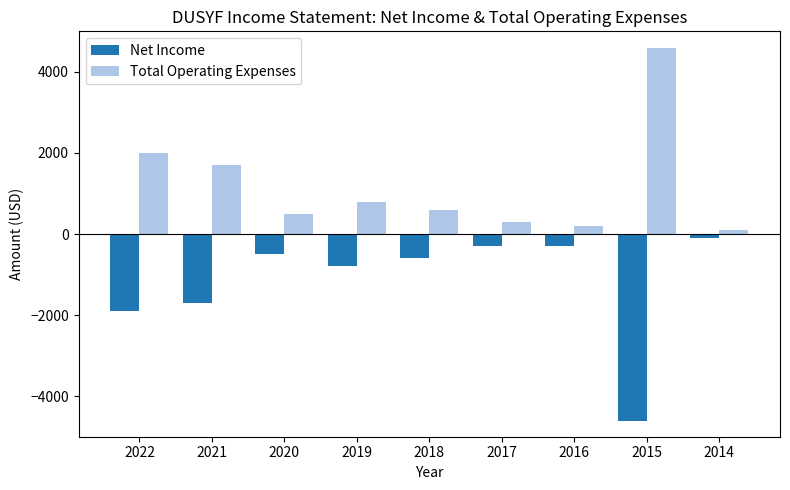

How many data points does each series have?

9